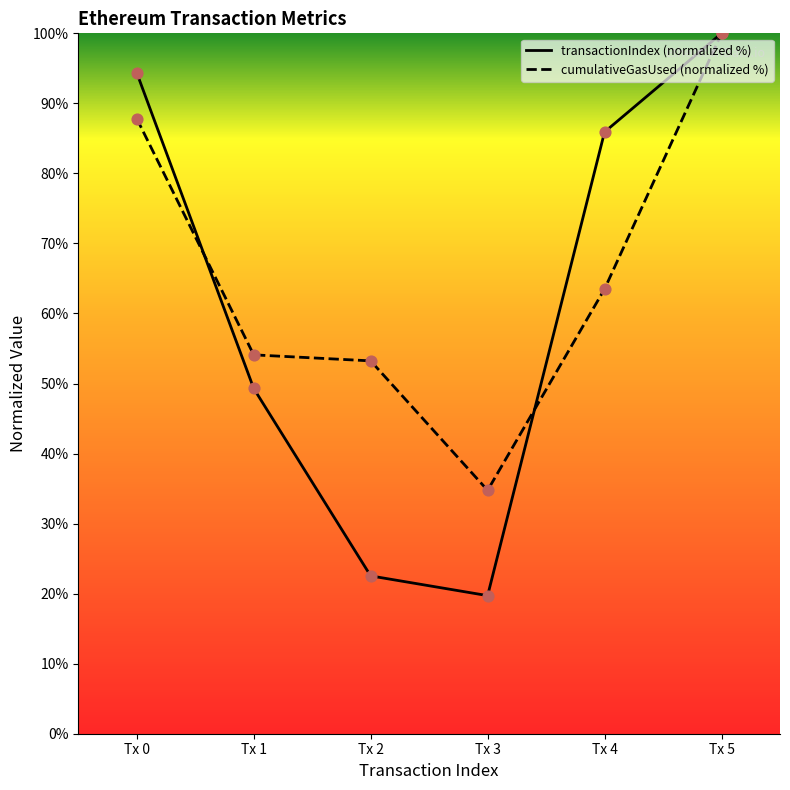

What are all the series names shown in the legend?

transactionIndex (normalized %), cumulativeGasUsed (normalized %)